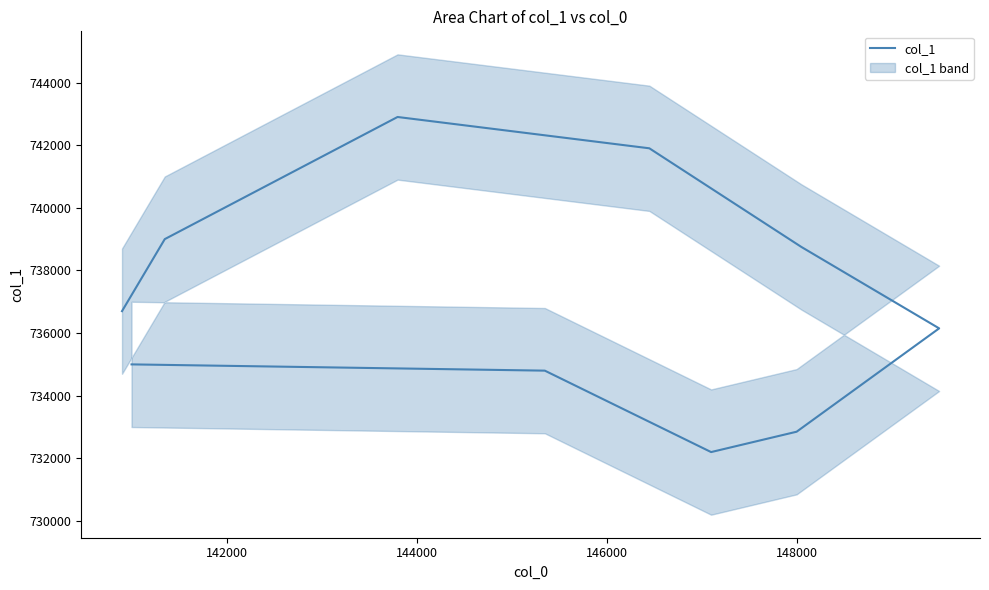

Is it true that the value at 140000 is 481922?

False